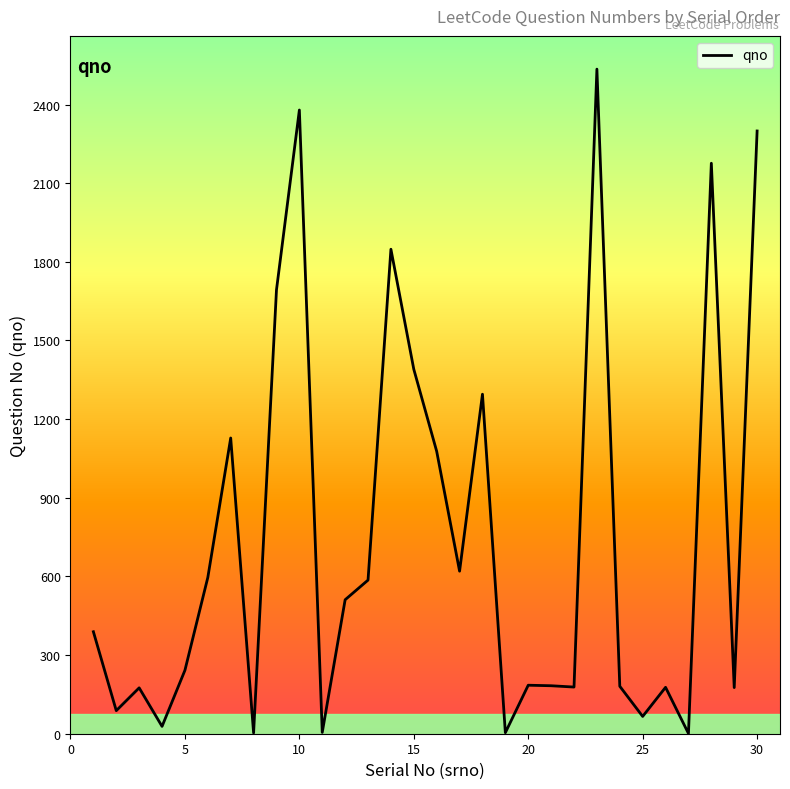

What is the difference between the maximum and minimum values?

2534